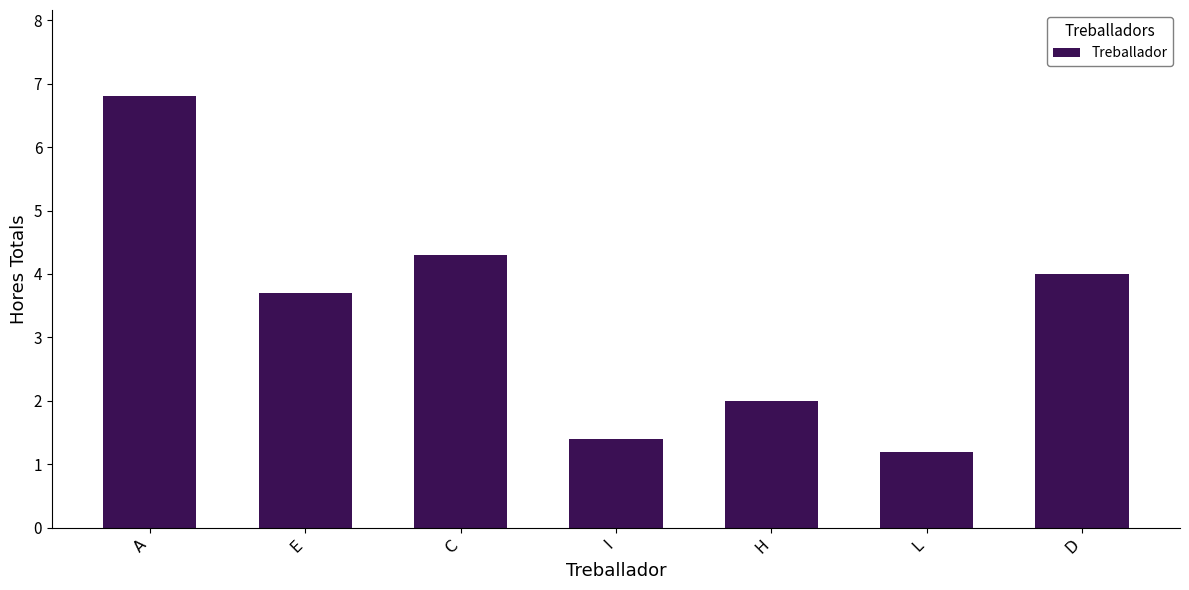

What is the value of the 2nd bar from the left?

3.7